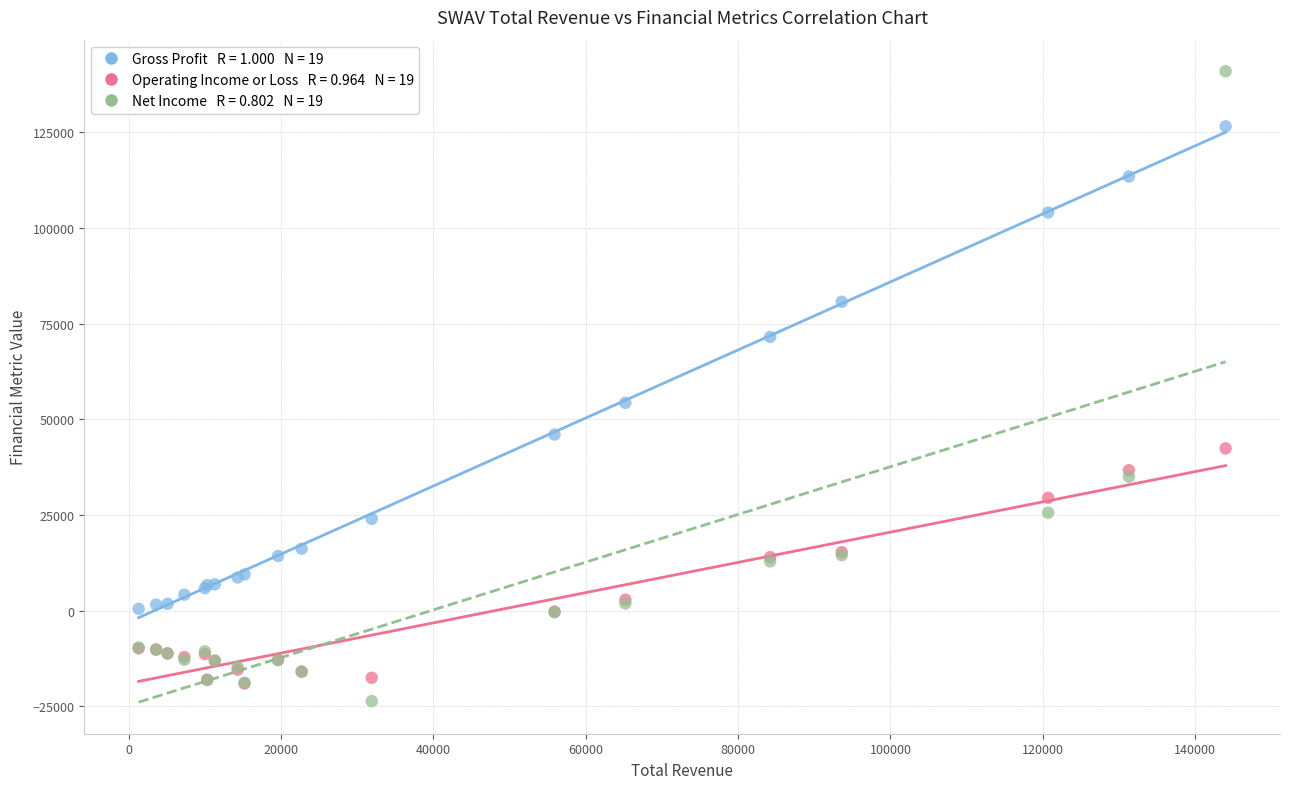

Across all series, what Y value is closest to 58650?

54300